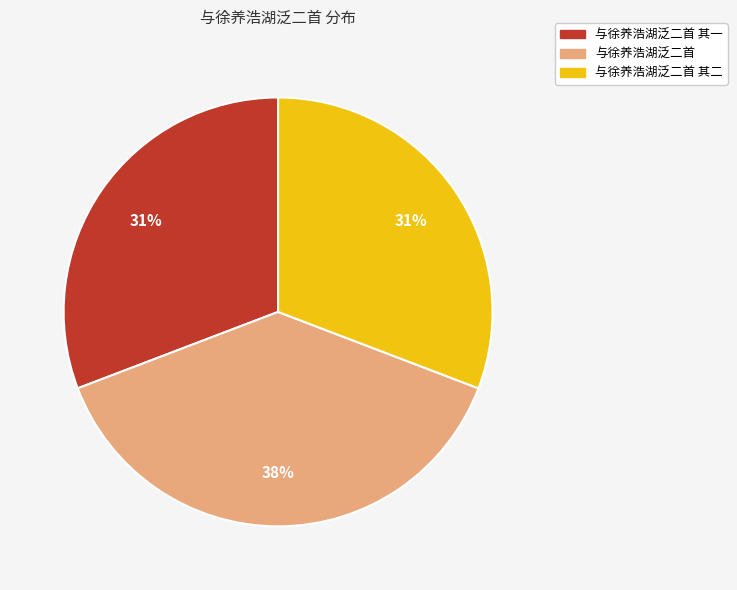

How many slices are in this pie chart?

3